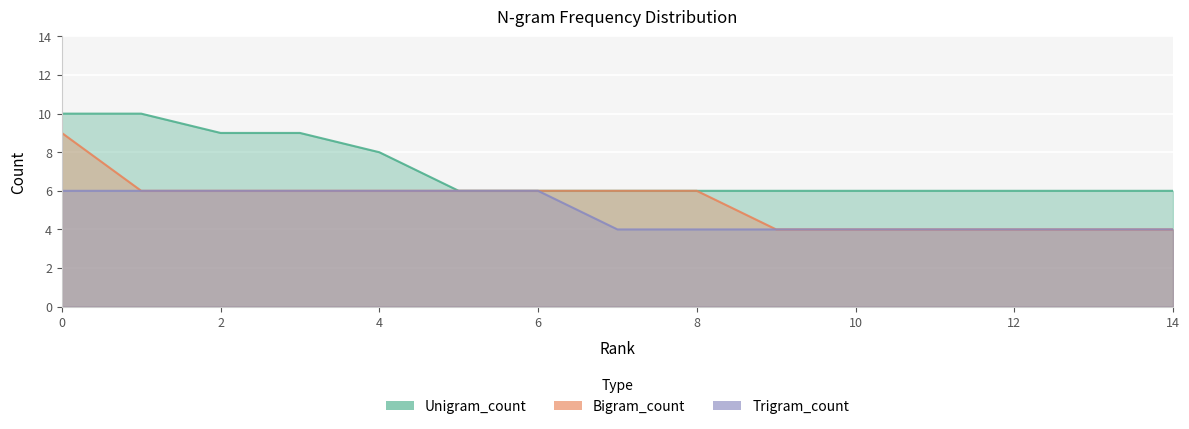

What is the value of the Trigram_count point at the 13th from the left?

4